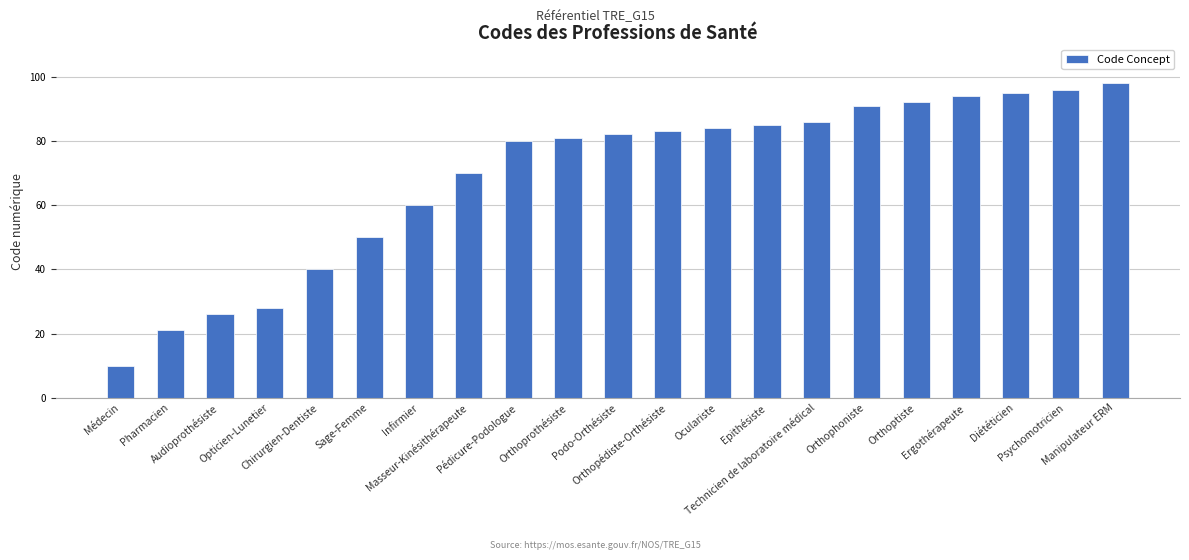

Rank the categories by value from lowest to highest.

Médecin, Pharmacien, Audioprothésiste, Opticien-Lunetier, Chirurgien-Dentiste, Sage-Femme, Infirmier, Masseur-Kinésithérapeute, Pédicure-Podologue, Orthoprothésiste, Podo-Orthésiste, Orthopédiste-Orthésiste, Oculariste, Epithésiste, Technicien de laboratoire médical, Orthophoniste, Orthoptiste, Ergothérapeute, Diététicien, Psychomotricien, Manipulateur ERM